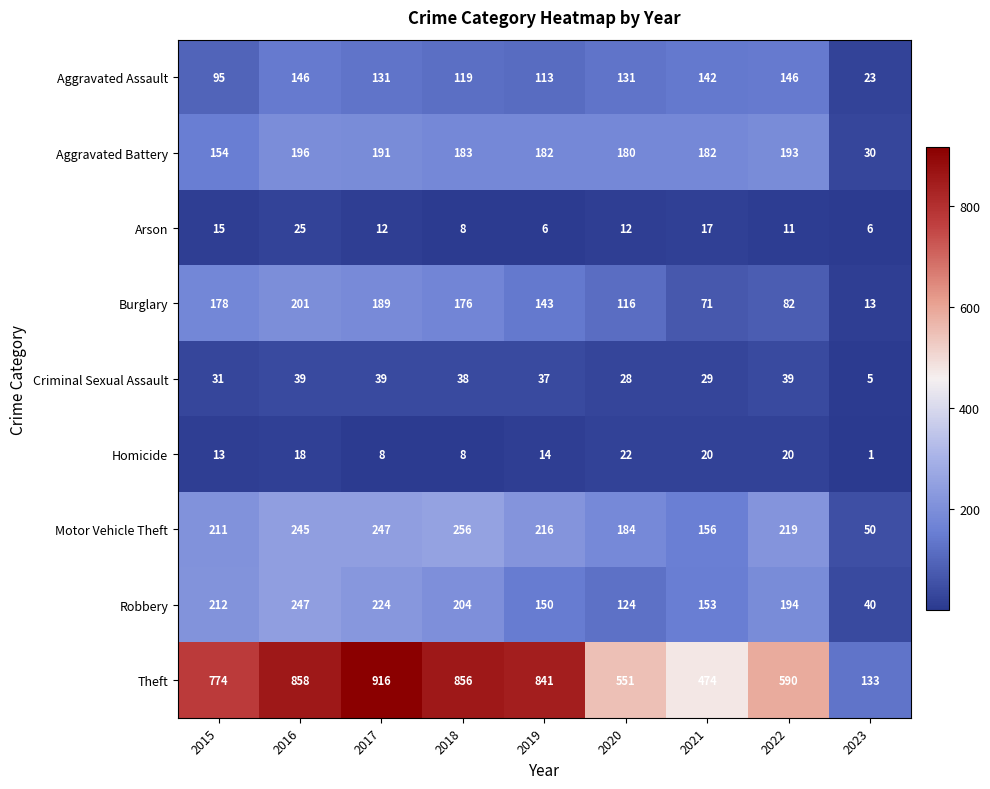

What is the difference between the maximum and minimum values in the Robbery series?

207